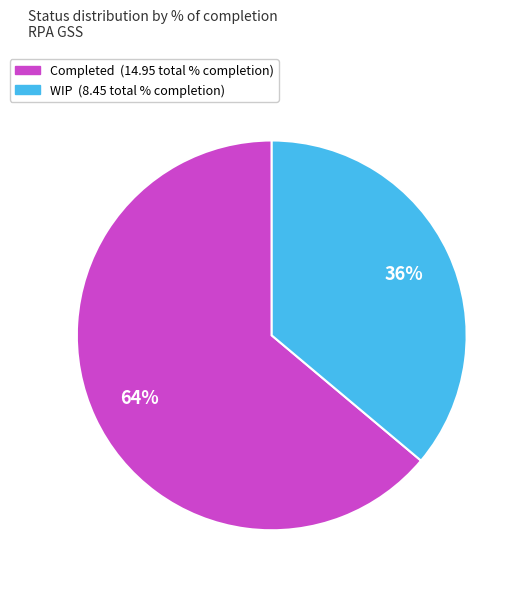

Combined, do Completed and WIP account for over 50%?

Yes